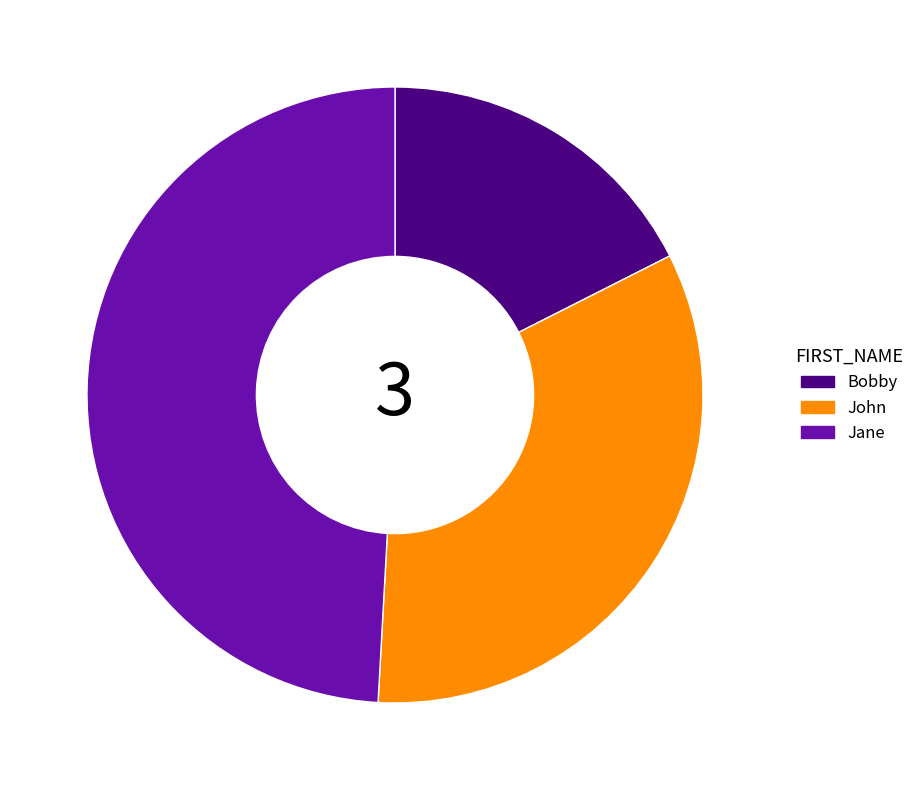

The John slice represents 44% of the pie. True or false?

False